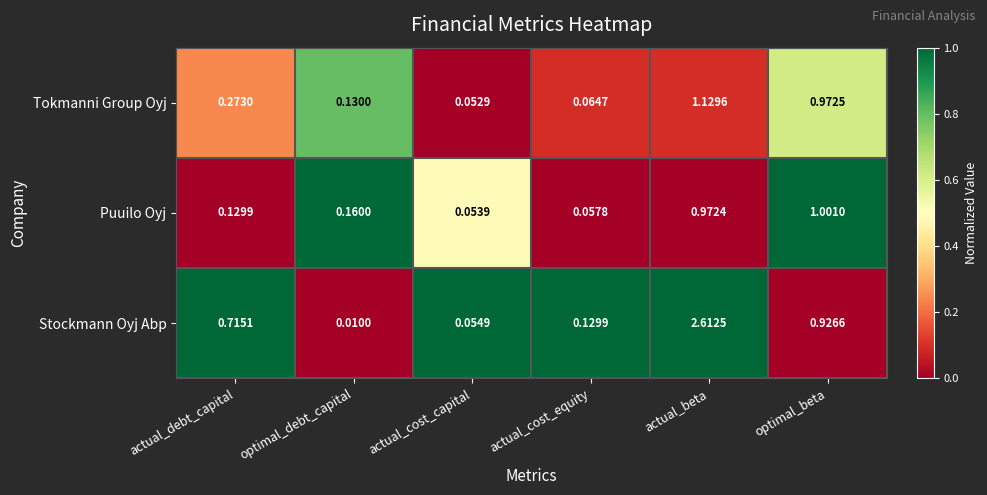

Where is Puuilo Oyj nearest to the value 0?

actual_cost_capital